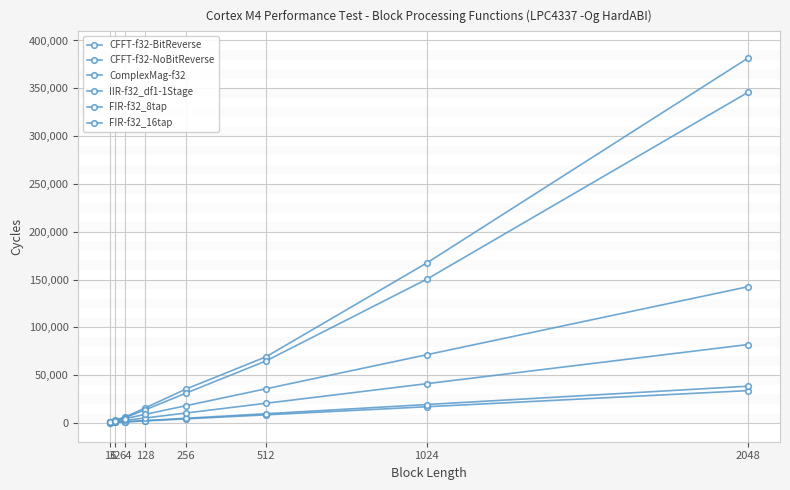

Is this an area chart (filled region under the line)?

No